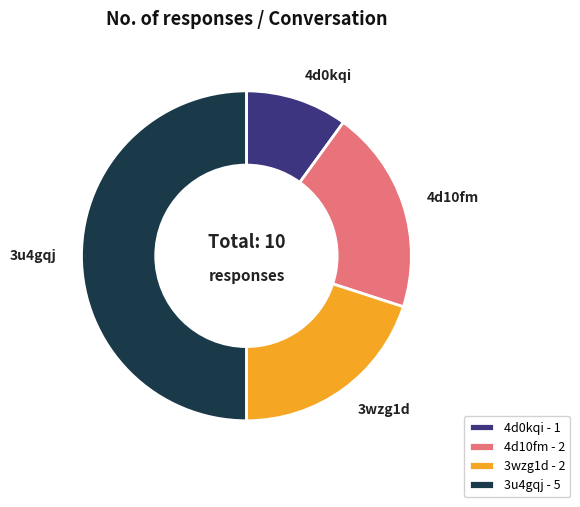

Between 3wzg1d and 3u4gqj, which is larger?

3u4gqj